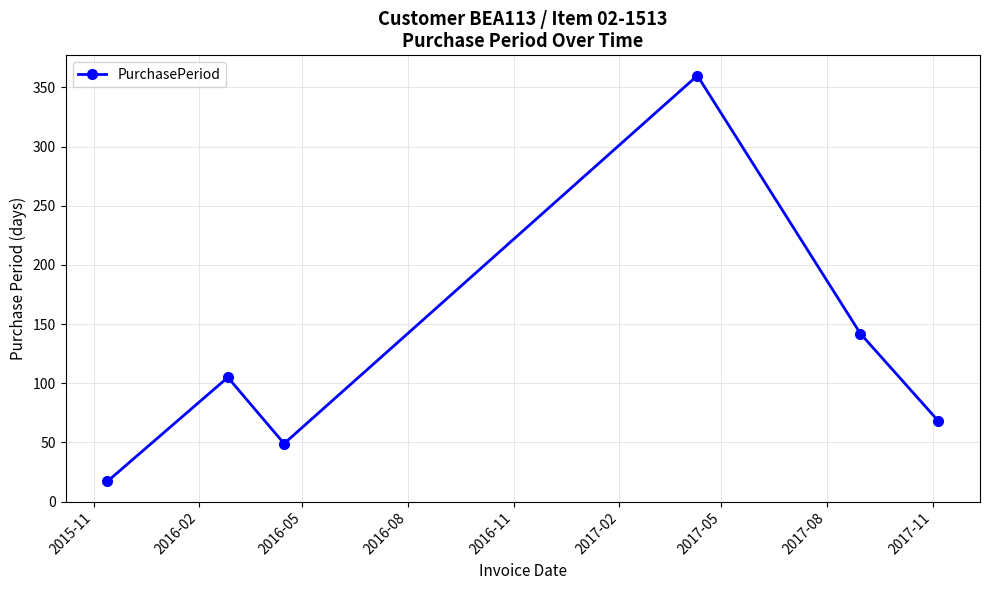

What is the difference between the maximum and minimum values?

343